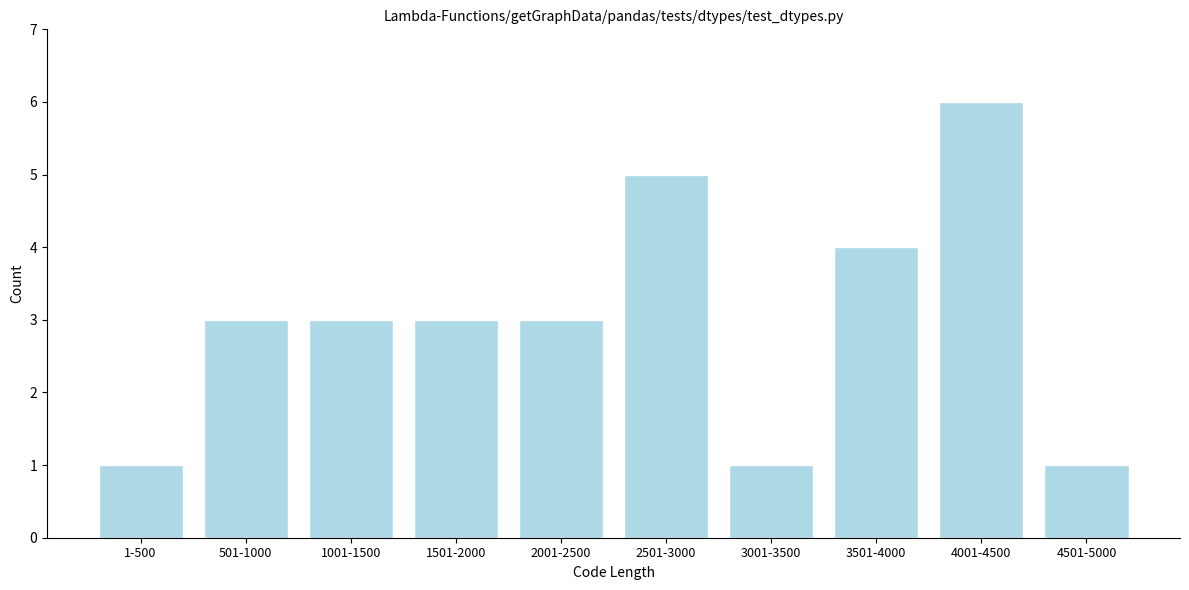

Reading left to right, list all the values displayed in this chart.

1	3	3	3	3	5	1	4	6	1